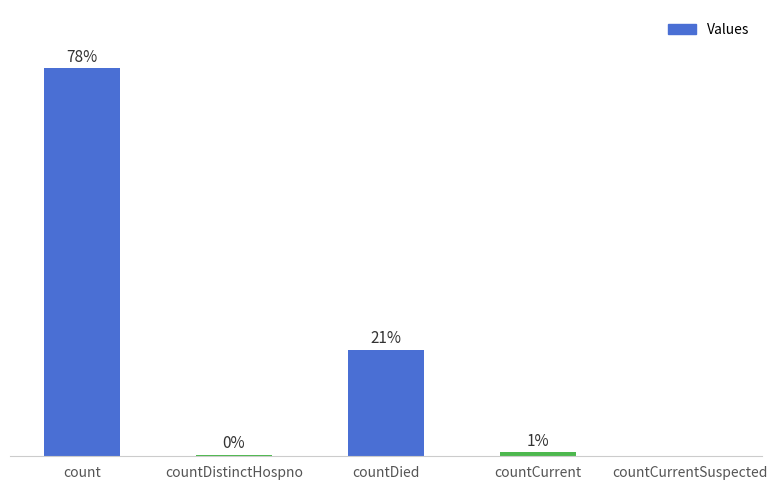

Reading left to right, list all the values displayed in this chart.

count=77.6	countDistinctHospno=0.3	countDied=21.3	countCurrent=0.8	countCurrentSuspected=0.0